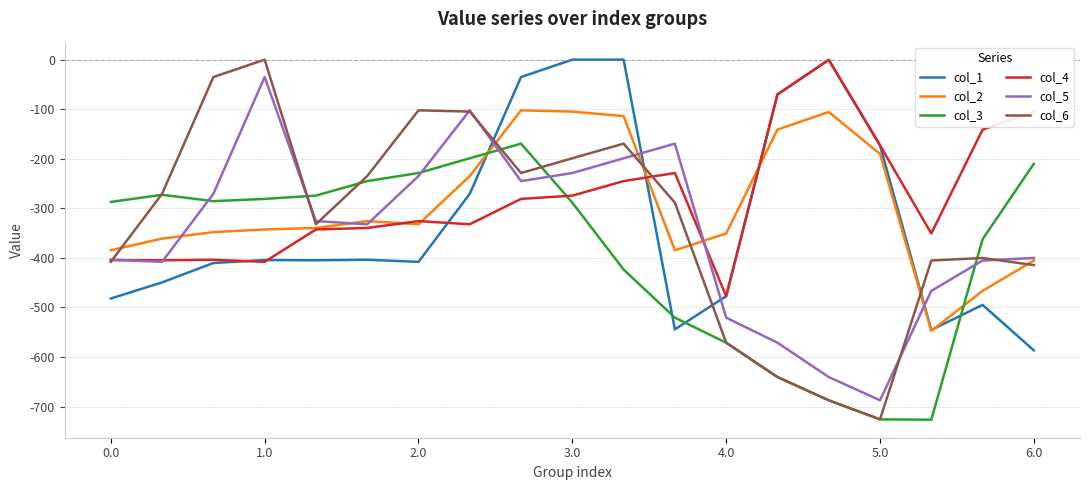

Which series has the widest spread of values?

col_6